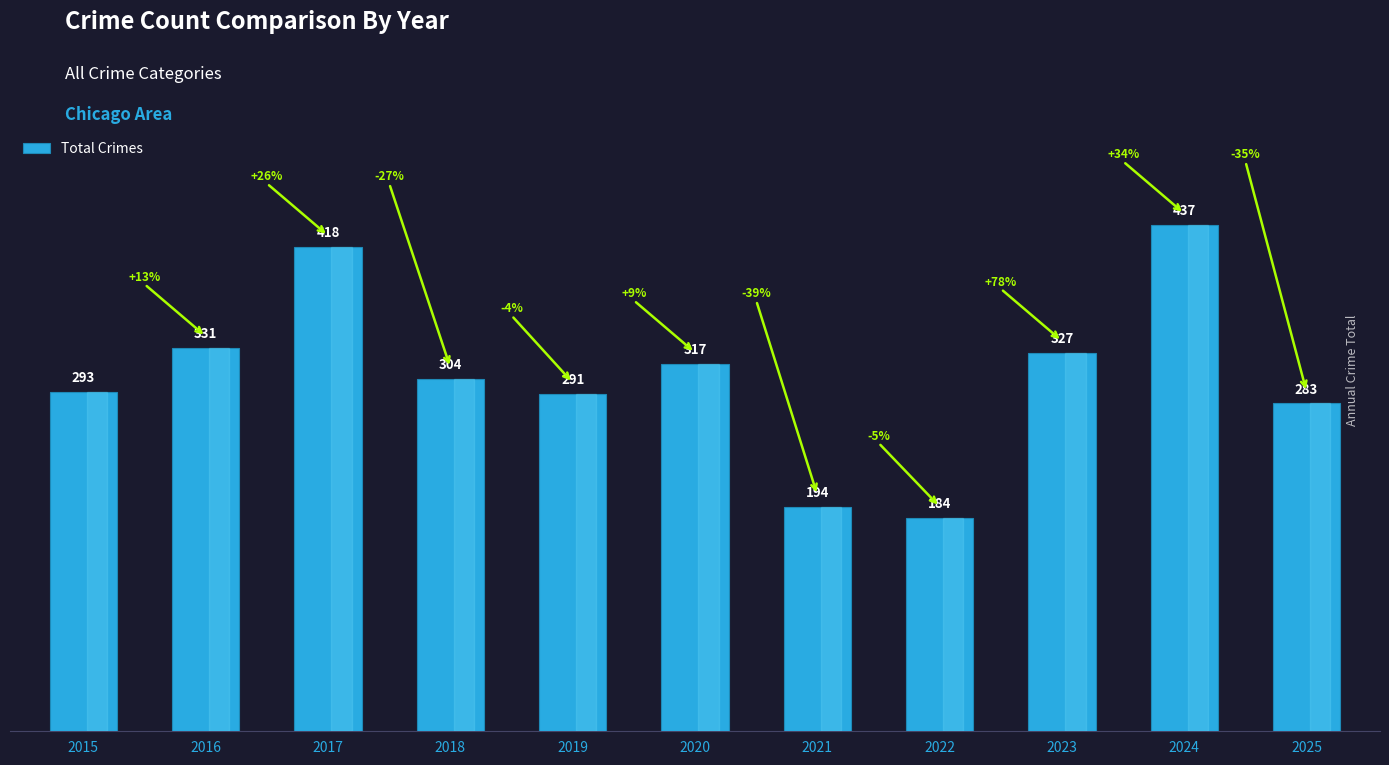

What is the ratio of the value at 2021 to the value at 2016?

0.6